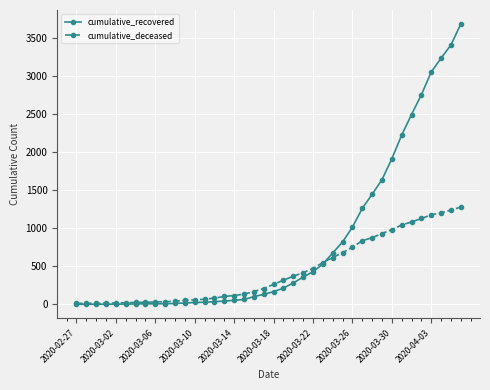

What is the maximum value for cumulative_deceased?

1277